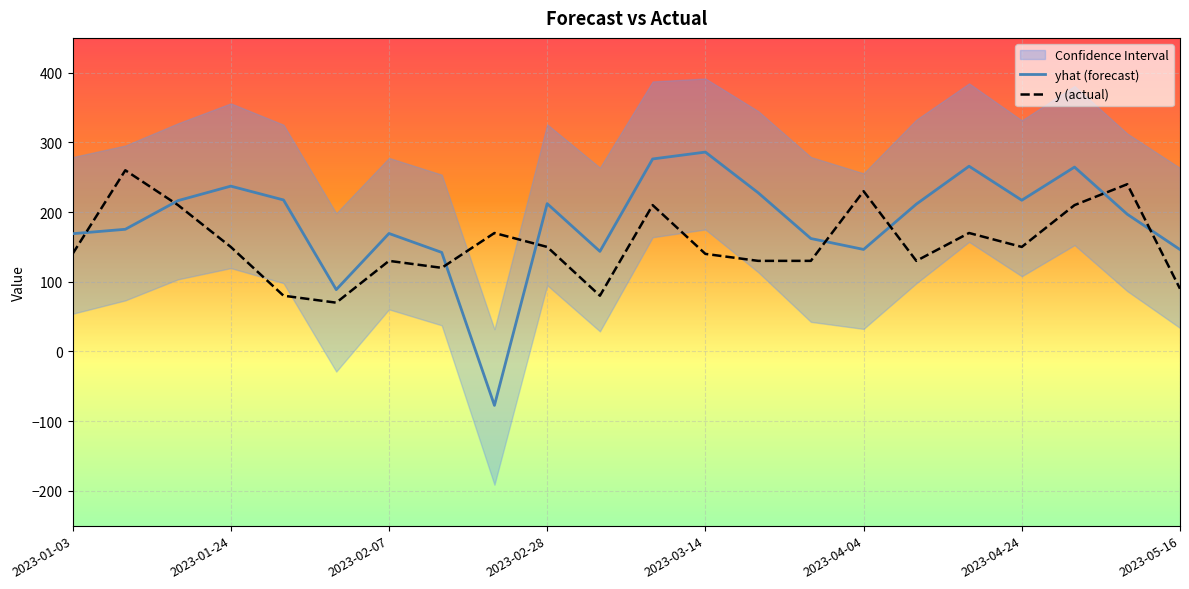

How many data points in y (actual) are less than 150?

11